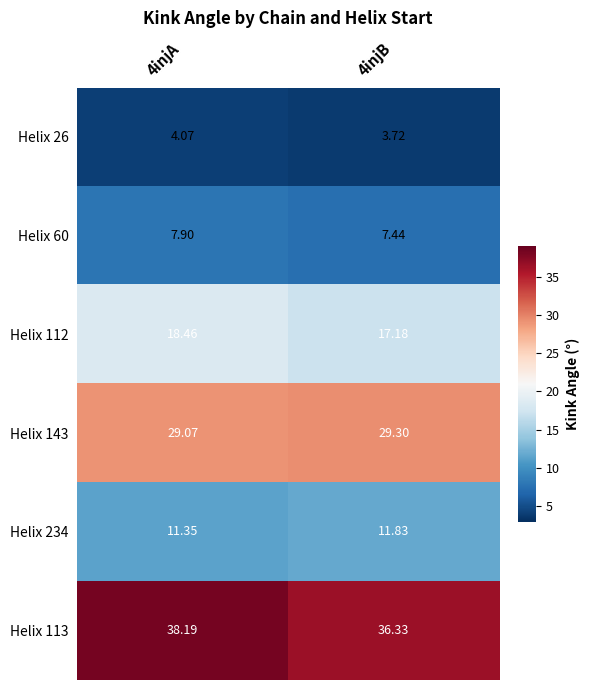

Is the value of Helix 112 at 4injA greater than the value of Helix 60 at 4injA?

Yes